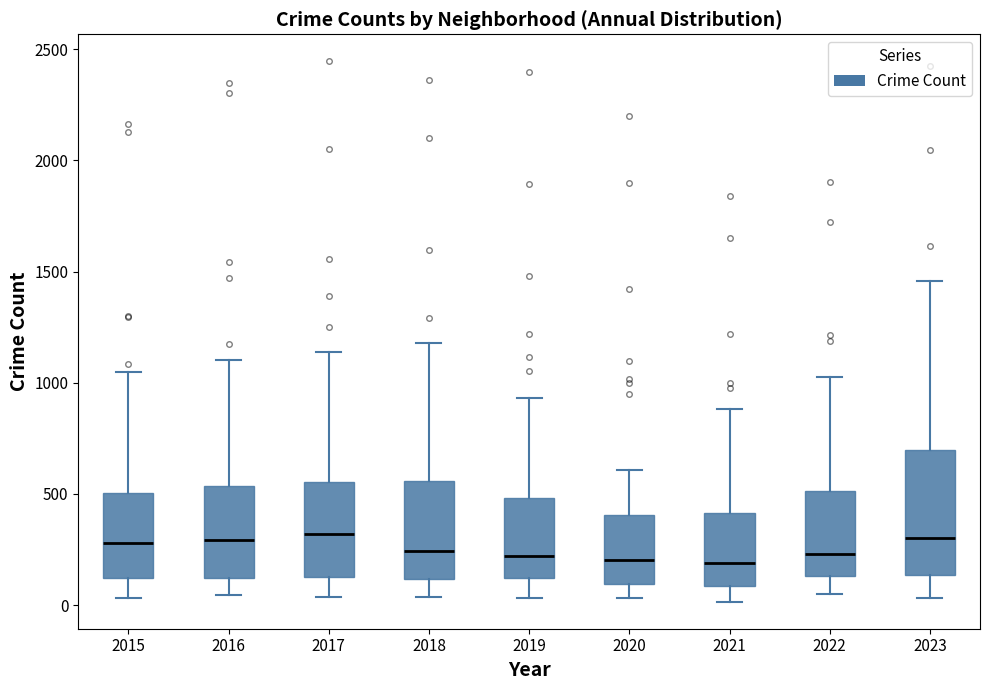

Which box is the tallest, from its lower edge to its upper edge?

2023